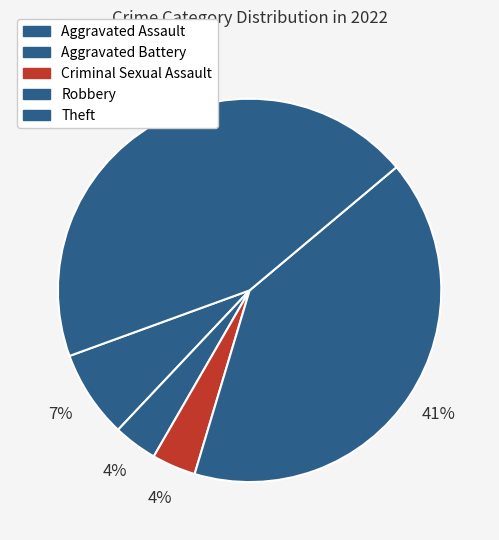

Count the number of slices in the pie.

5